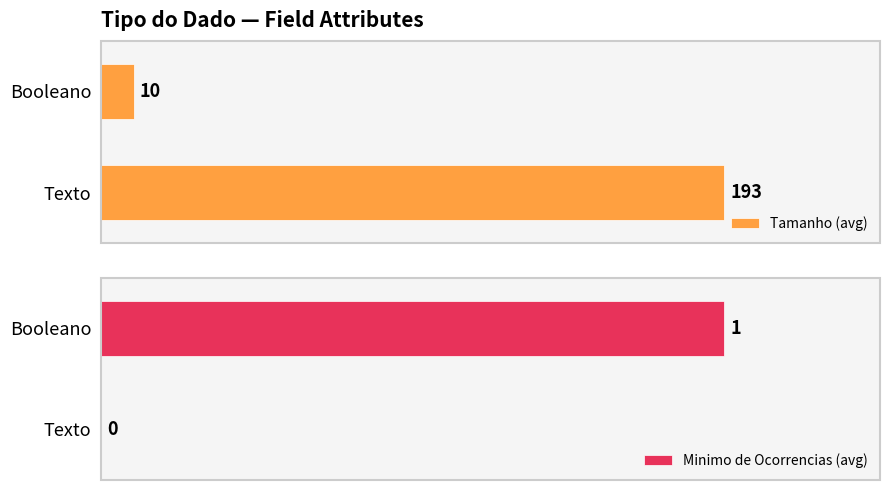

Rank the series at Texto from lowest to highest value.

Minimo de Ocorrencias, Tamanho